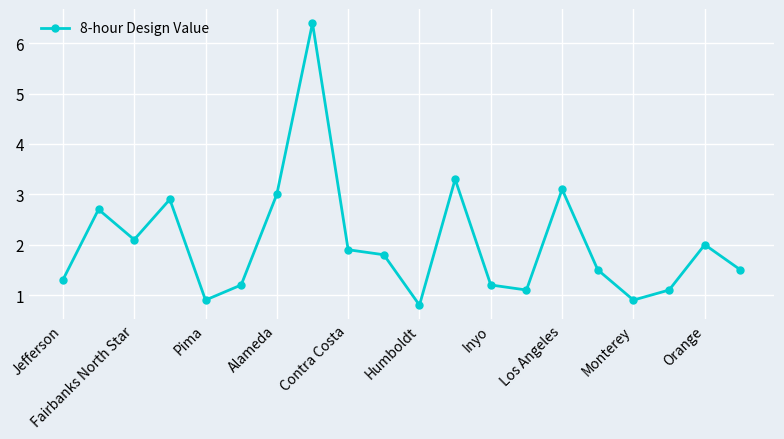

How many lines are shown in the chart?

1